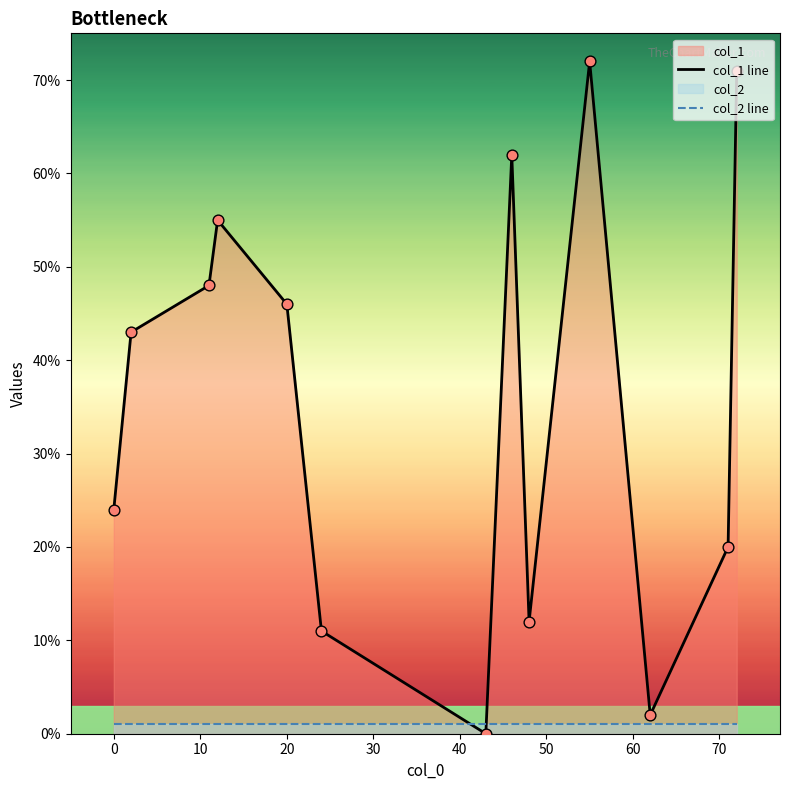

What is the total value across all series at 10?

49